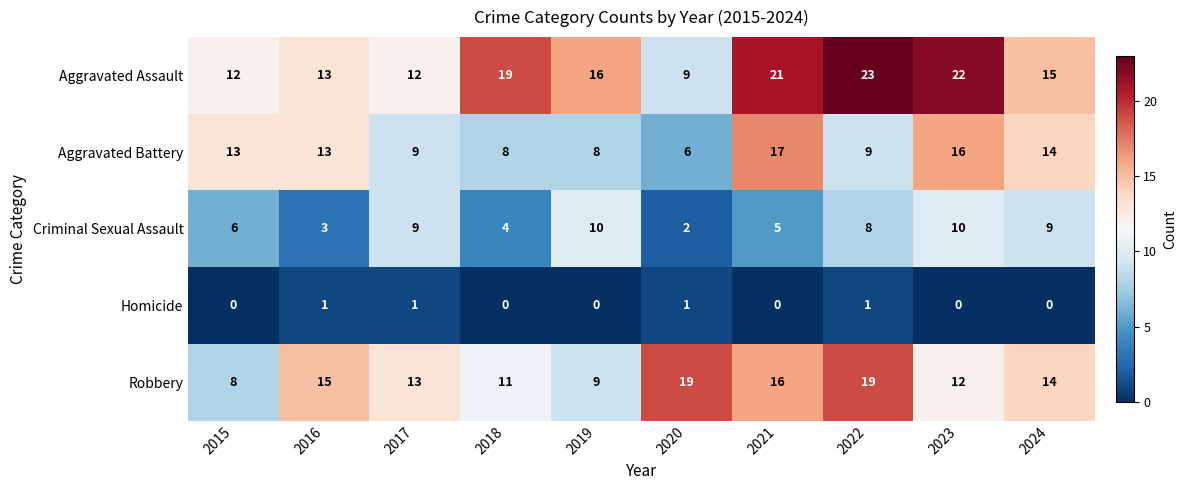

What is the difference between the maximum and minimum values in the Robbery series?

11